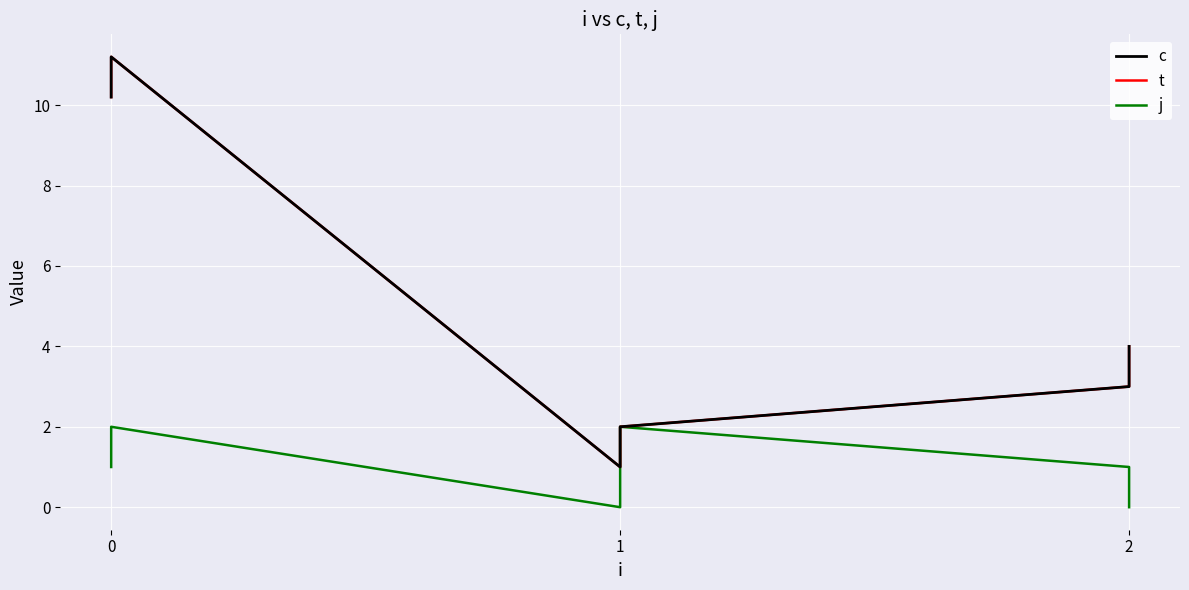

Reading right to left, list all the values displayed in this chart.

c: 4.0	3.0	2.0	1.0	11.2	10.2
t: 4.0	3.0	2.0	1.0	11.2	10.2
j: 0.0	1.0	2.0	0.0	2.0	1.0